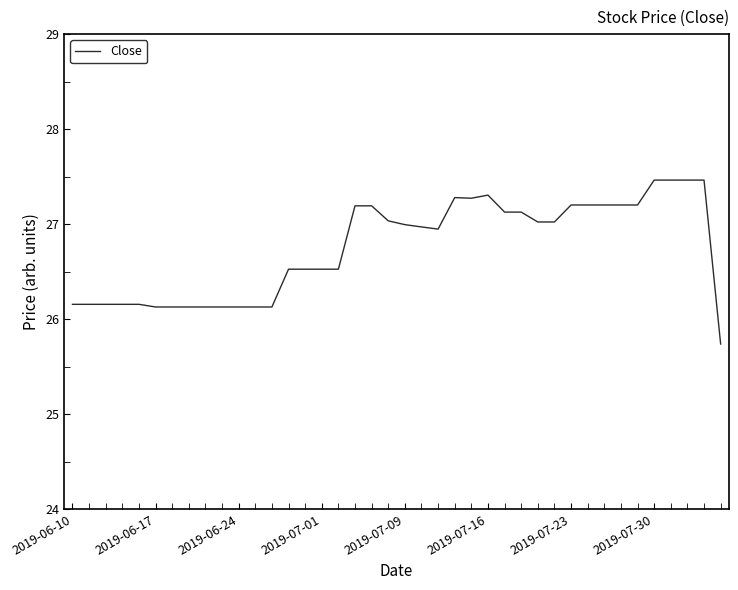

What is the difference between the second highest and second lowest values?

1.3